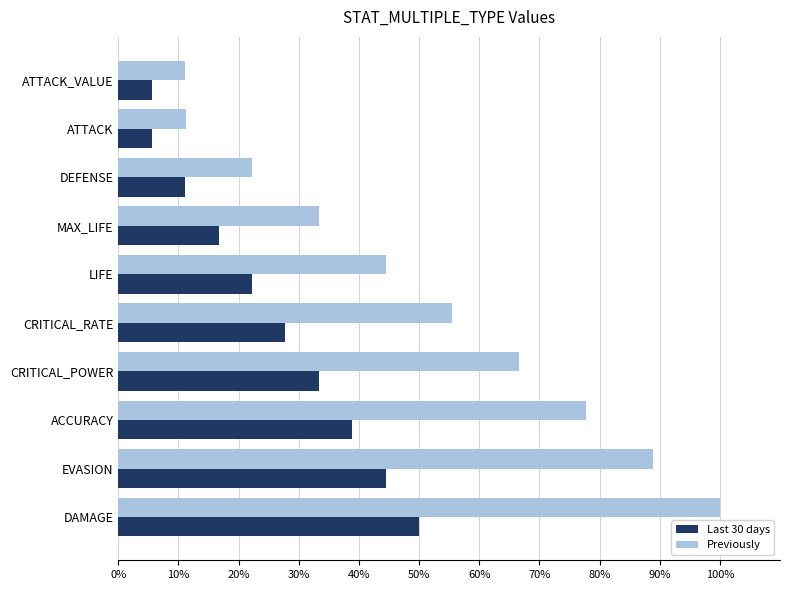

Which series has the widest spread of values?

Previously